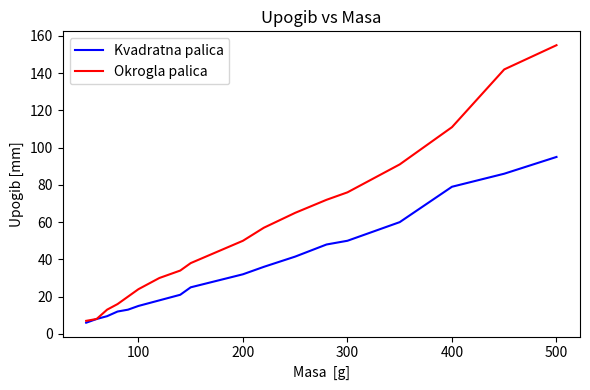

Which series has the widest spread of values?

Okrogla palica